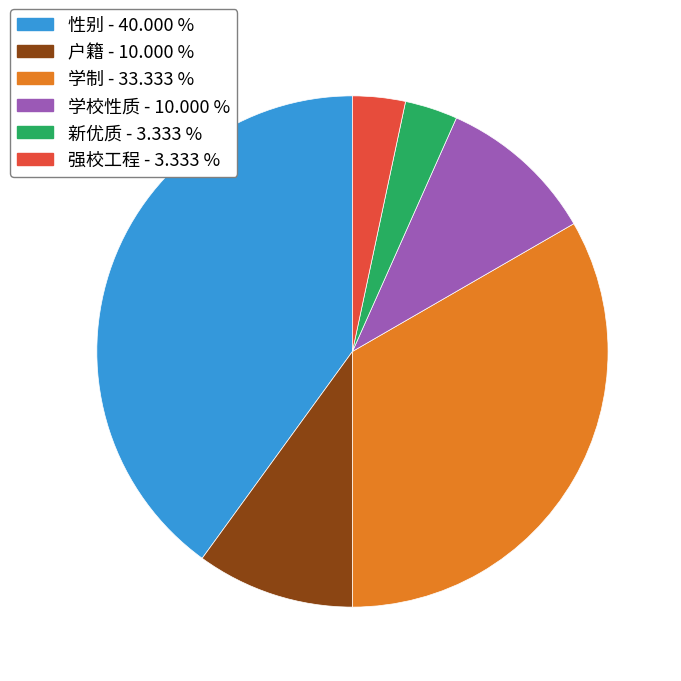

Is there a majority slice in this chart?

No